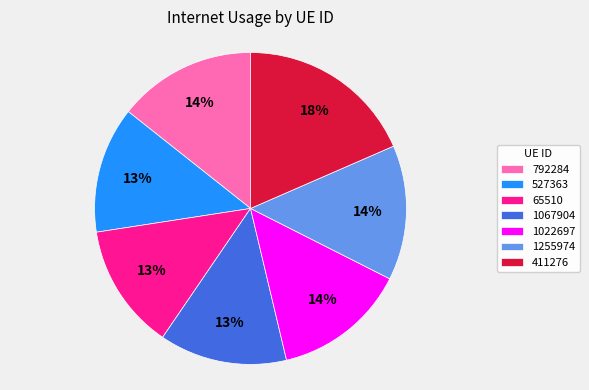

How many segments does this pie chart have?

7